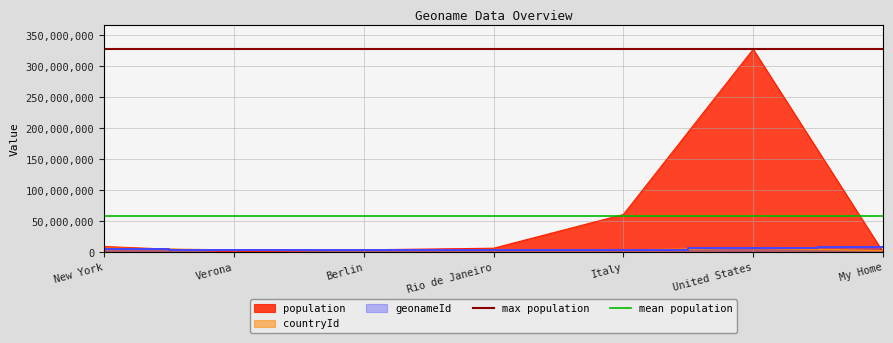

What is the highest value of the mean population series?

58010294.7